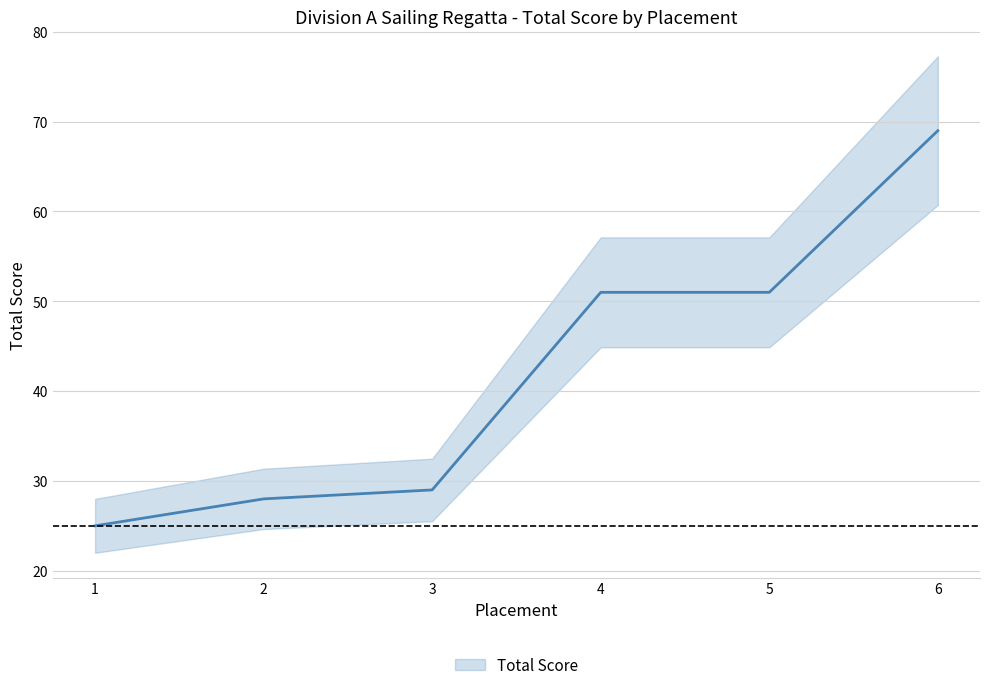

What is the ratio of the value at 5 to the value at 3?

1.8